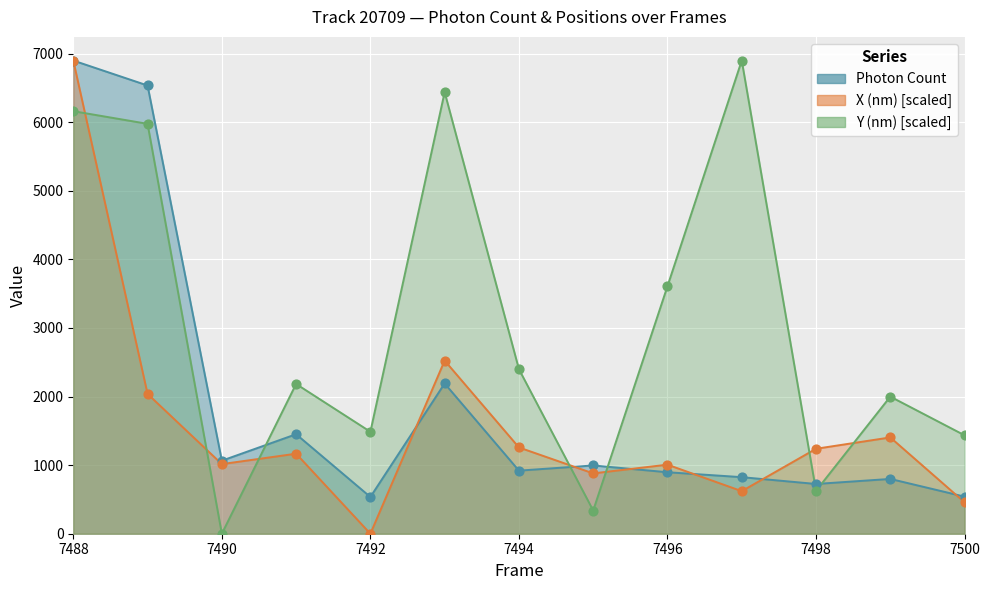

At which category is the sum across all series the highest?

7488